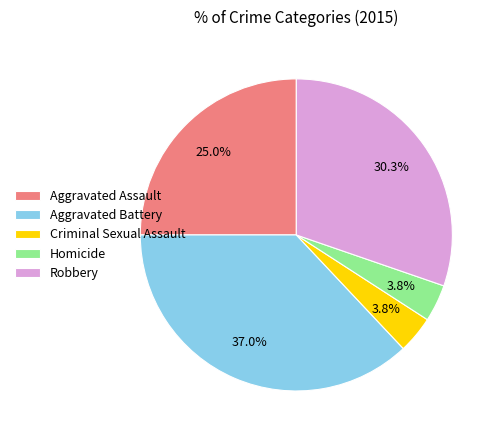

Between Aggravated Assault and Homicide, which is larger?

Aggravated Assault